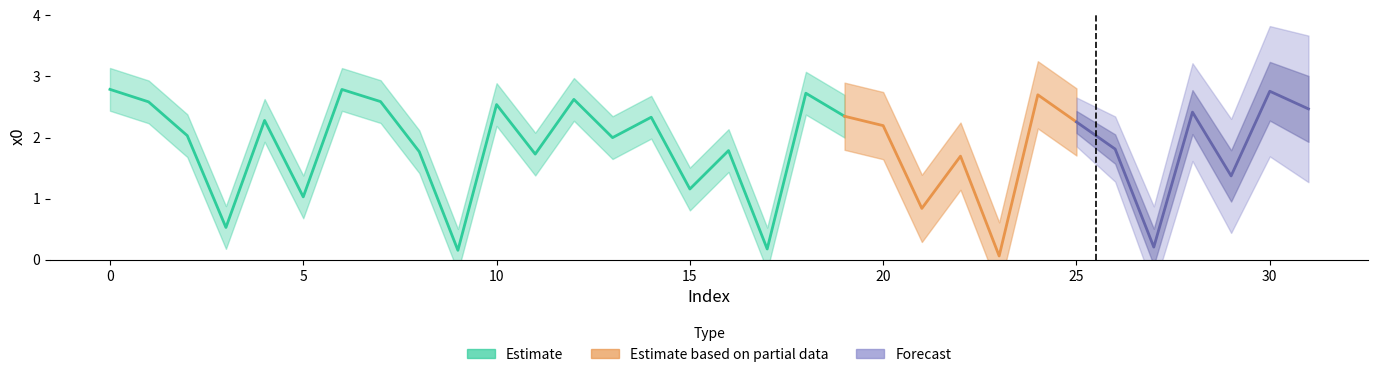

Where is the first local maximum?

4